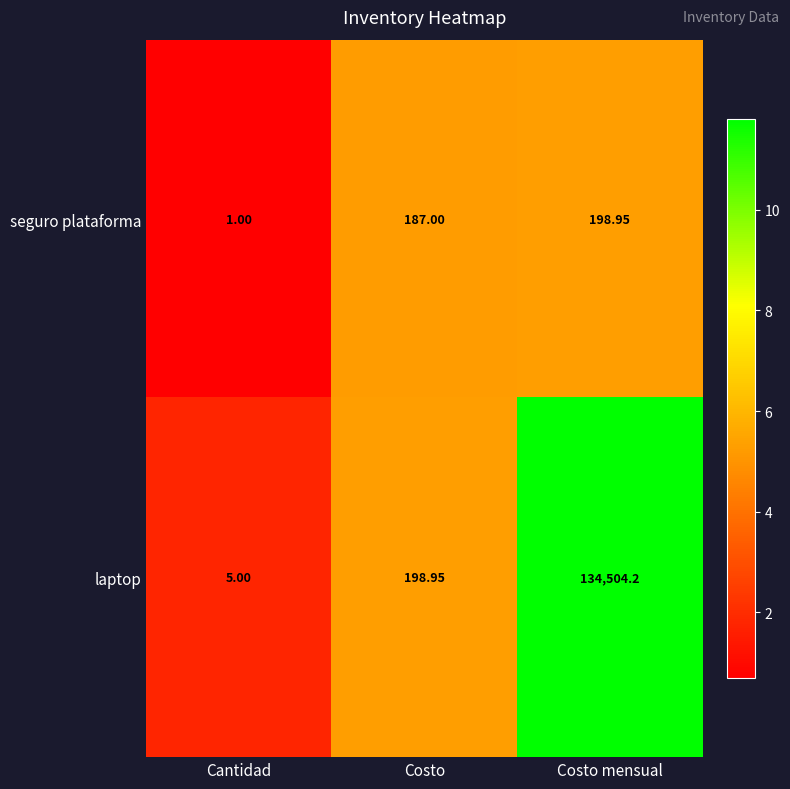

Which label corresponds to the largest value in the chart?

Costo mensual